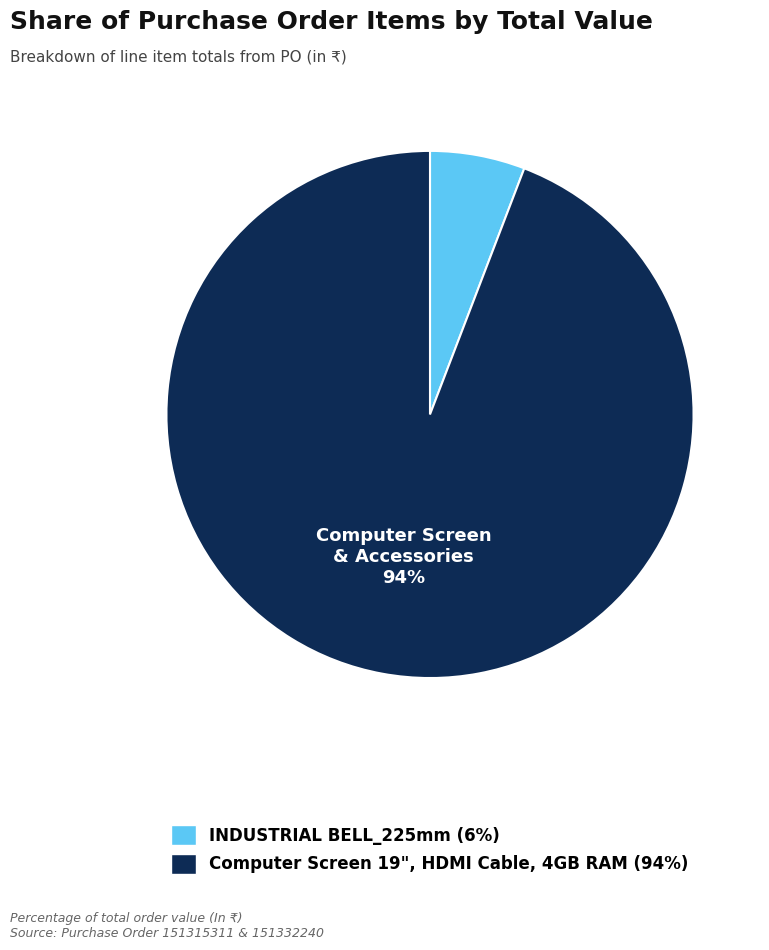

What is the smallest slice in the pie chart?

INDUSTRIAL BELL_225mm